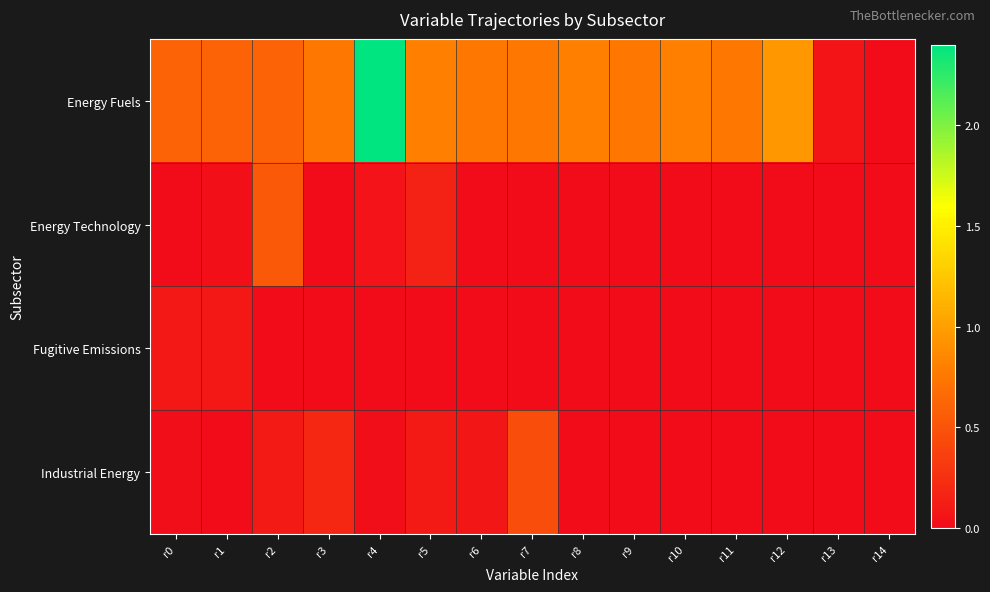

Between r10 and r1, which is larger?

r10